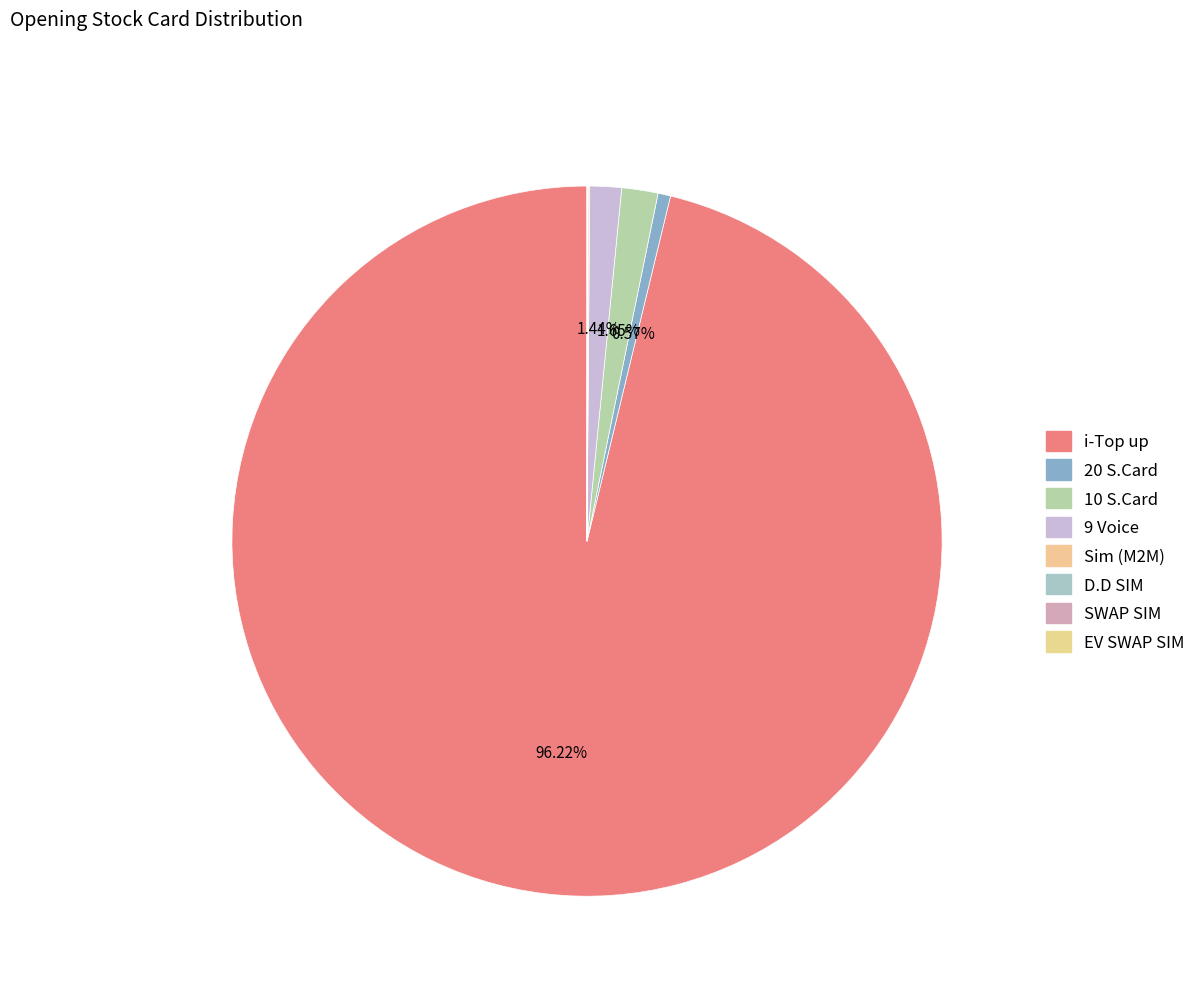

To the nearest percent, what is the combined percentage of 20 S.Card and SWAP SIM?

1%